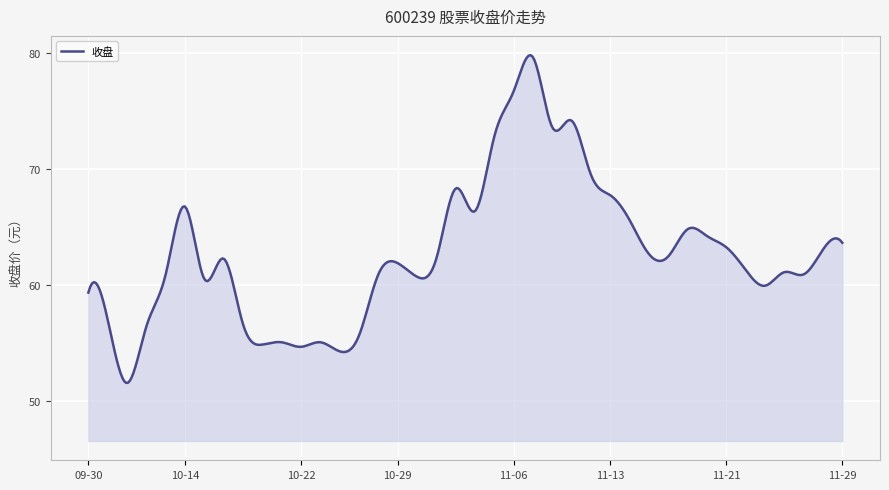

What is the smallest value displayed?

51.6